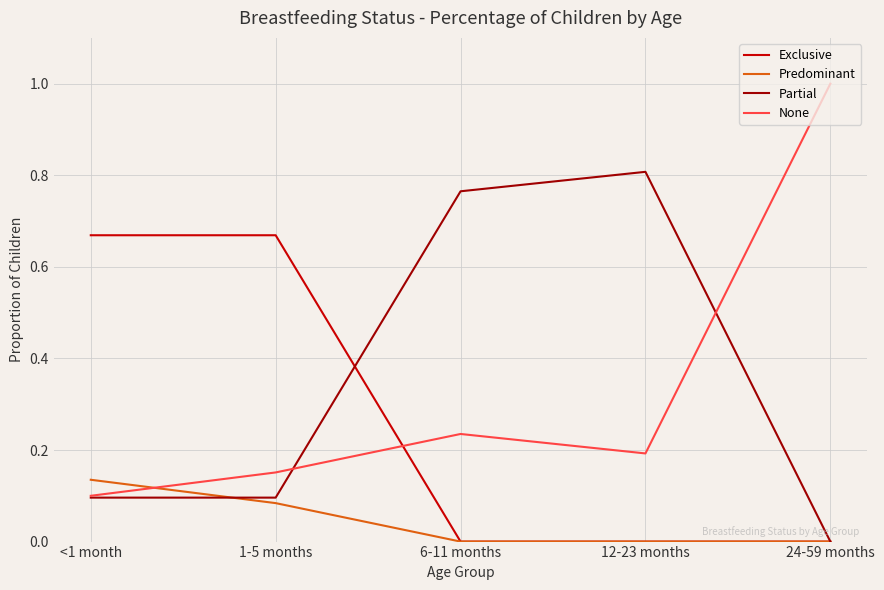

What is the total value across all series at <1 month?

1.0